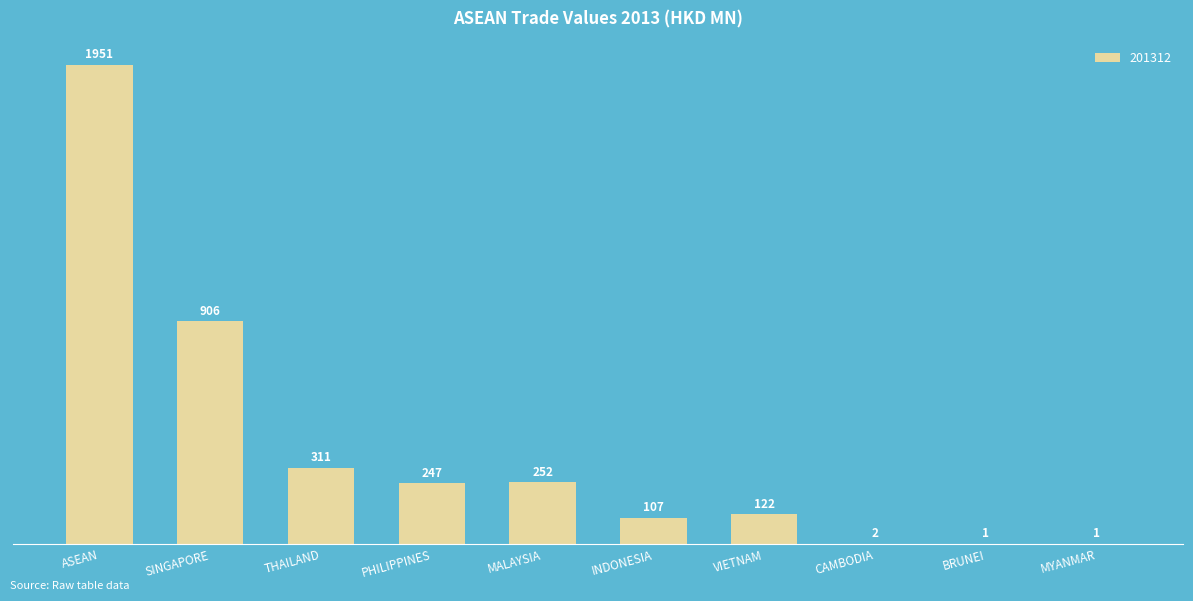

How many distinct data groups are displayed?

1